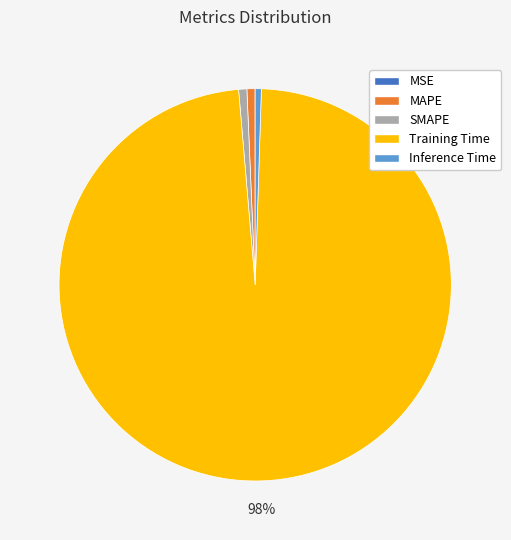

Does SMAPE represent more than half of the total?

No